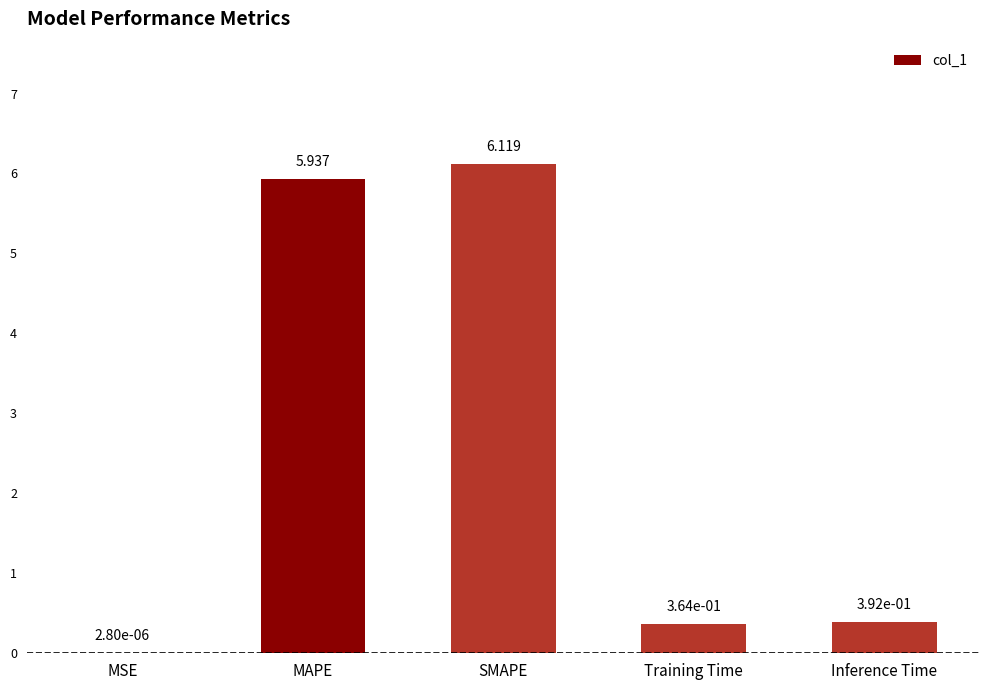

What is the change in value from SMAPE to Inference Time?

-5.7